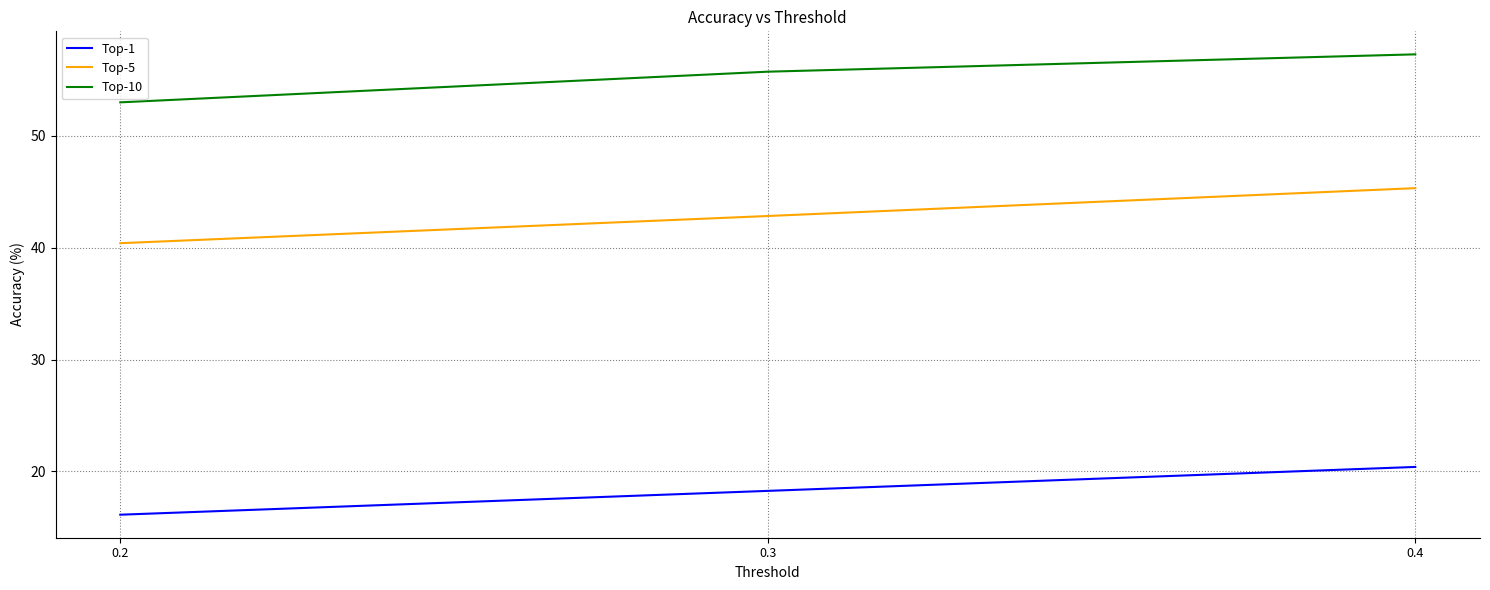

Is it true that Top-10 equals 85.6 at 0.2?

False